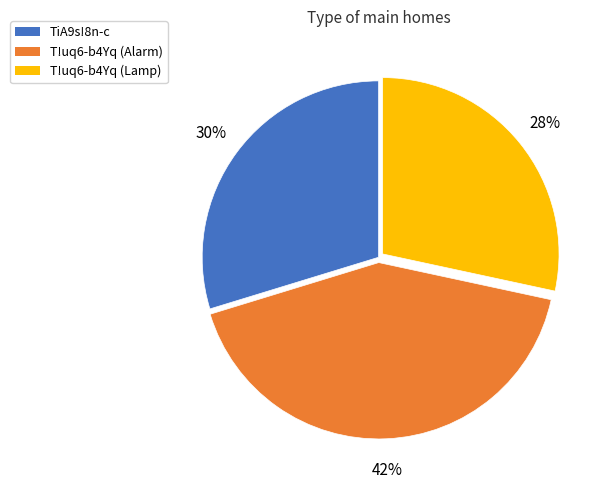

Does any single category account for the majority?

No